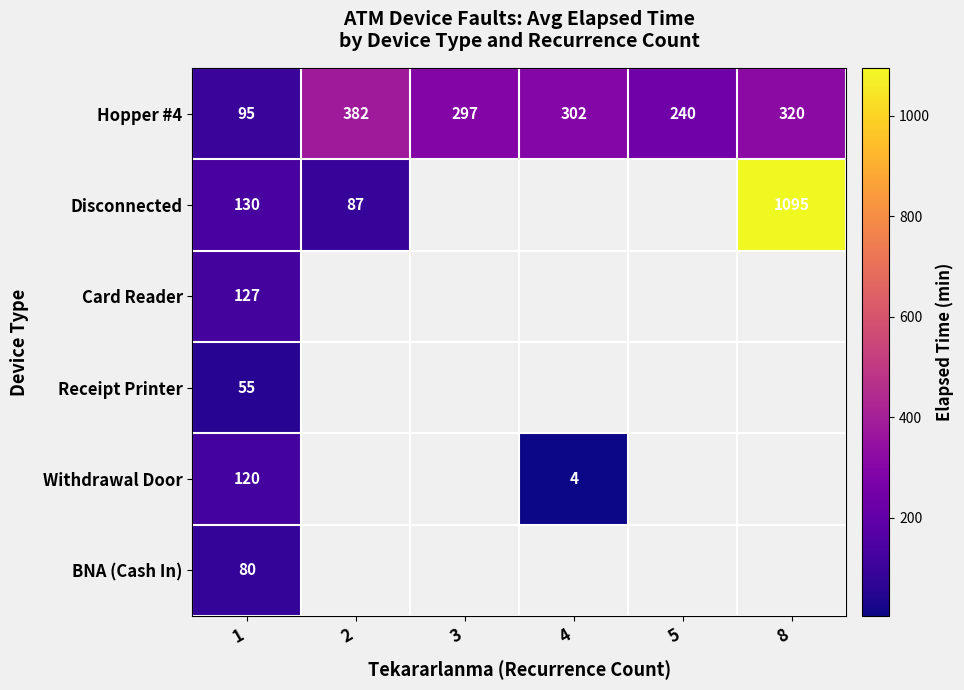

How many values in BNA (Cash In) are above zero?

1